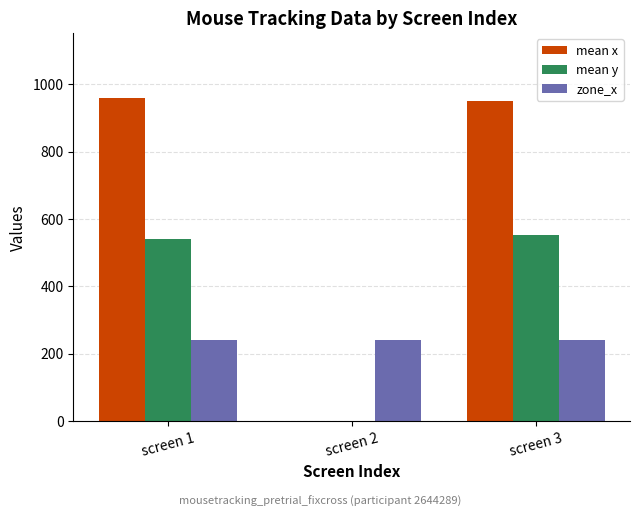

How many groups of bars are there?

3